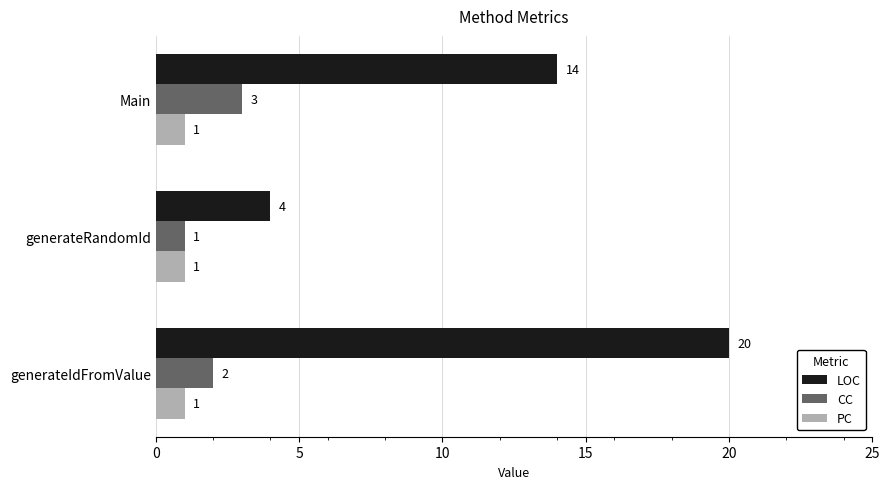

What are all the series names shown in the legend?

LOC, CC, PC